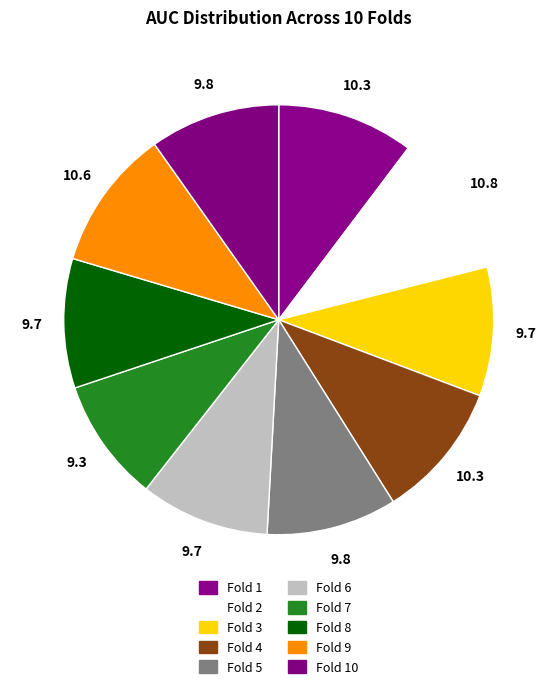

To the nearest percent, what is the average slice percentage?

10%